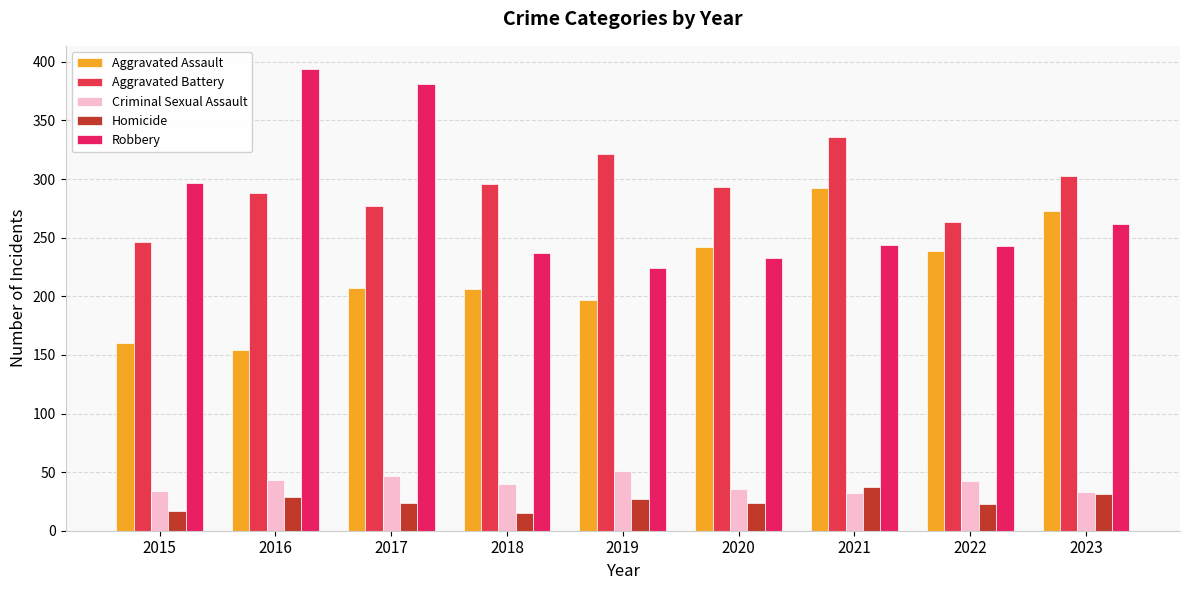

Which category has the lowest value in the Homicide series?

2018